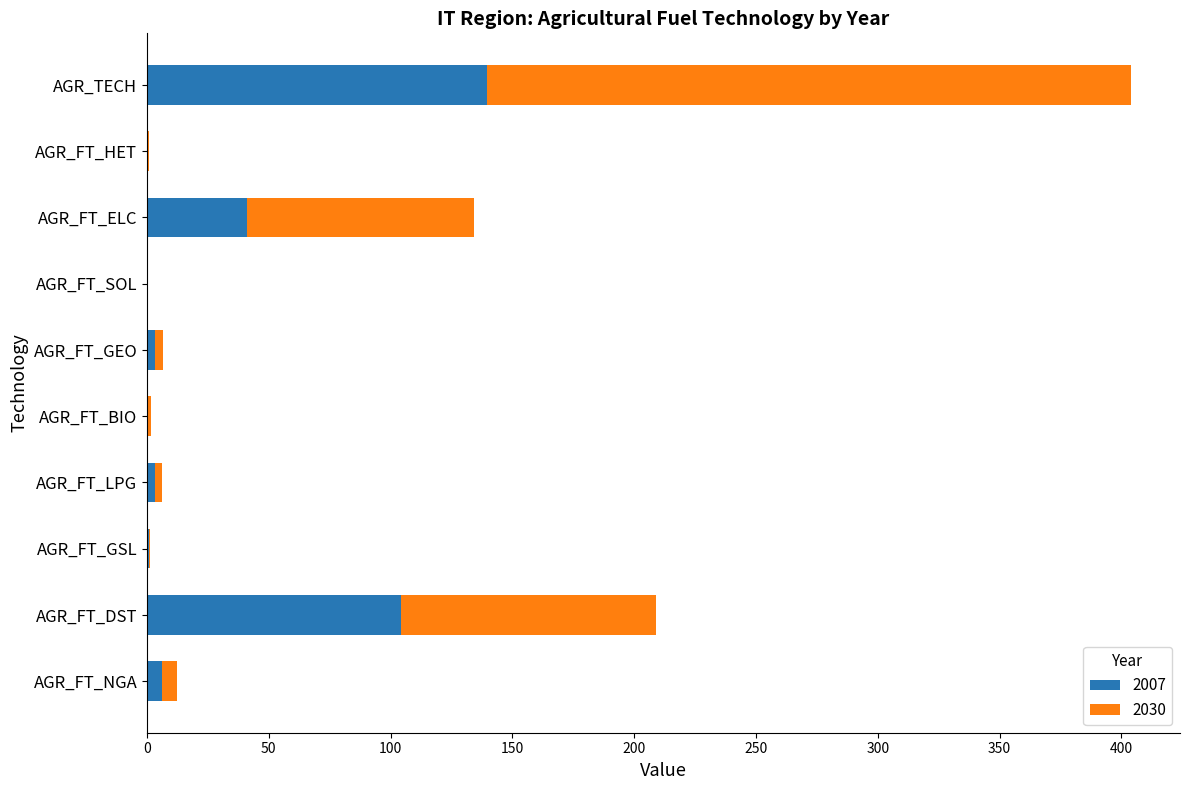

Is it true that 2007 equals 0.0 at AGR_FT_SOL?

True